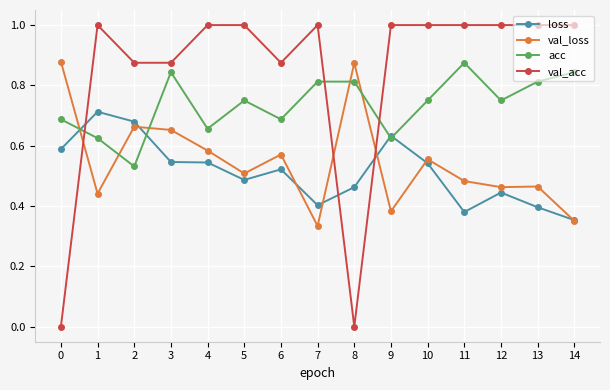

How many categories are shown in the chart?

15